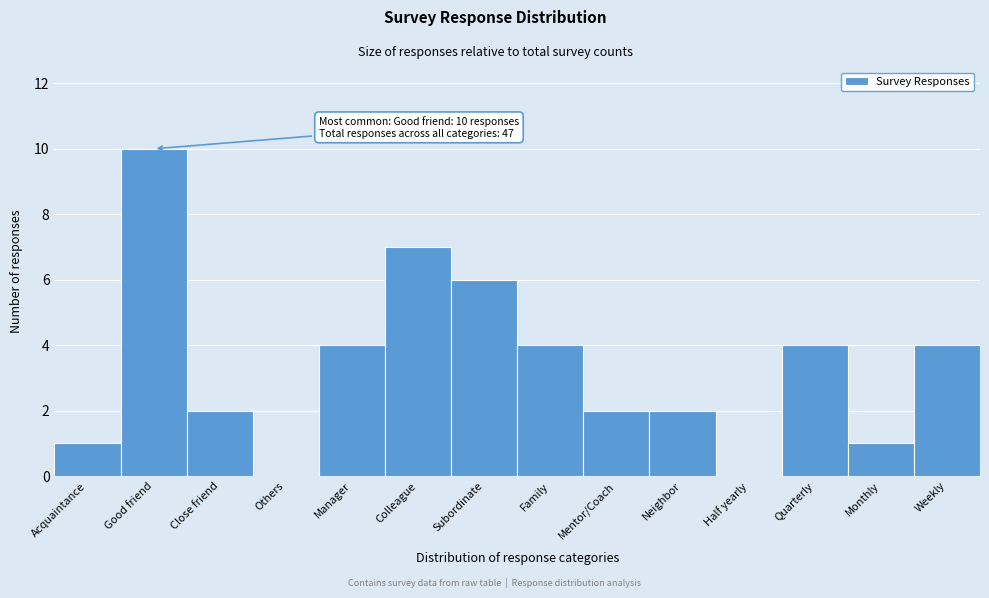

Reading left to right, transcribe all the data shown in this chart.

Acquaintance=1	Good friend=10	Close friend=2	Others=0	Manager=4	Colleague=7	Subordinate=6	Family=4	Mentor/Coach=2	Neighbor=2	Half yearly=0	Quarterly=4	Monthly=1	Weekly=4